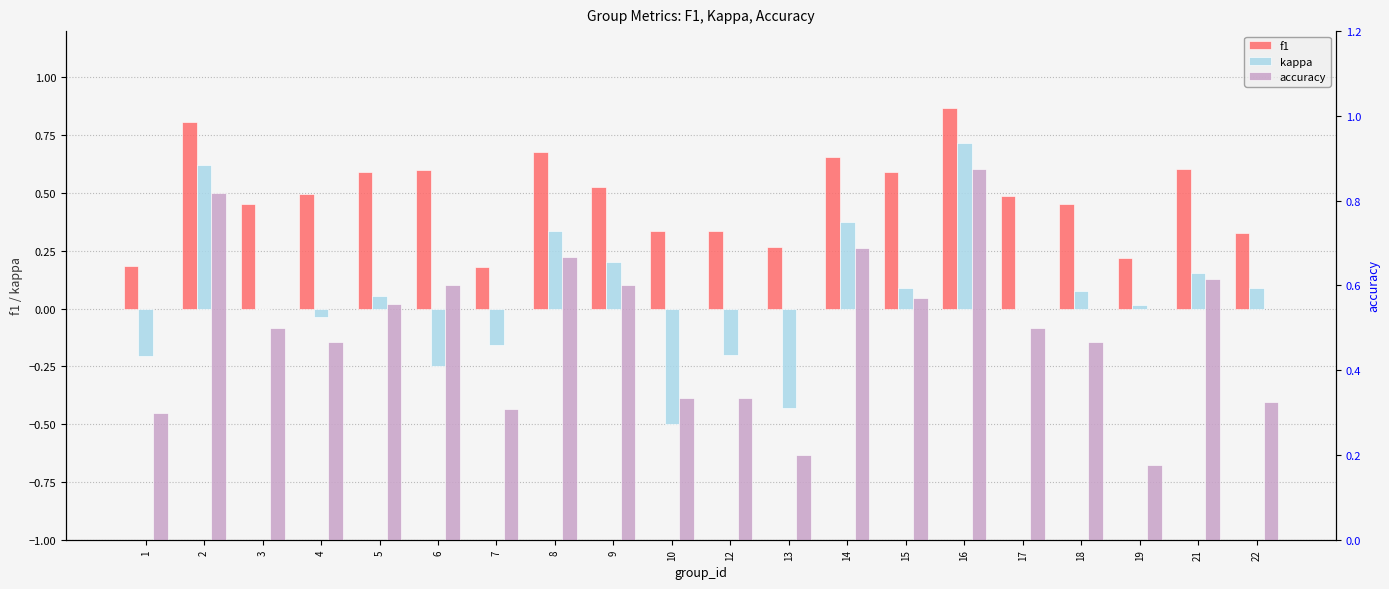

Which series has the largest range (max minus min)?

kappa